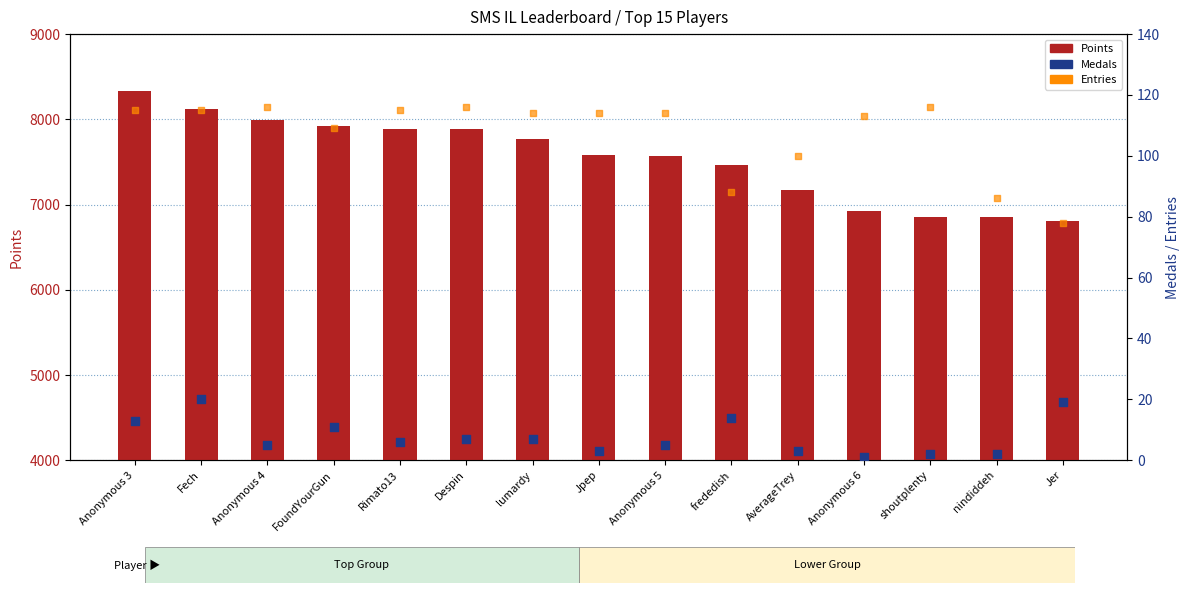

At which category is the sum across all series the highest?

Anonymous 3